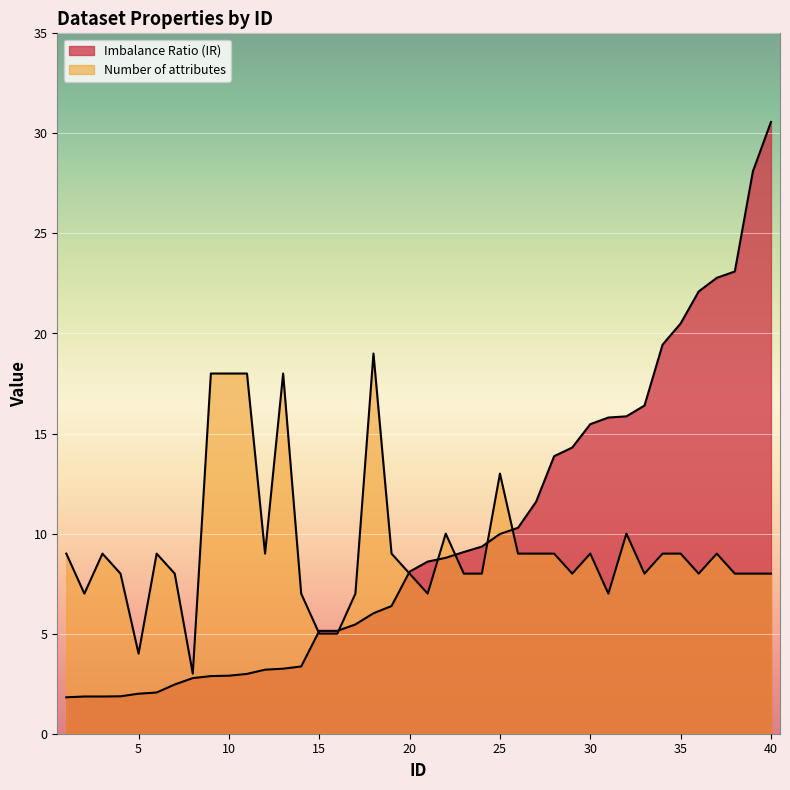

What are all the series names shown in the legend?

Imbalance Ratio (IR), Number of attributes